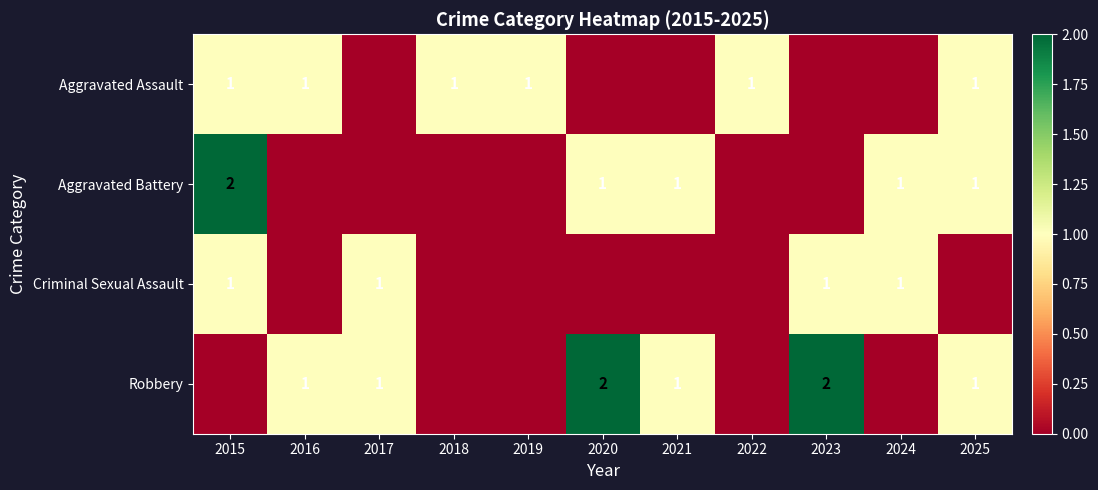

Which label corresponds to the smallest value in the chart?

2017